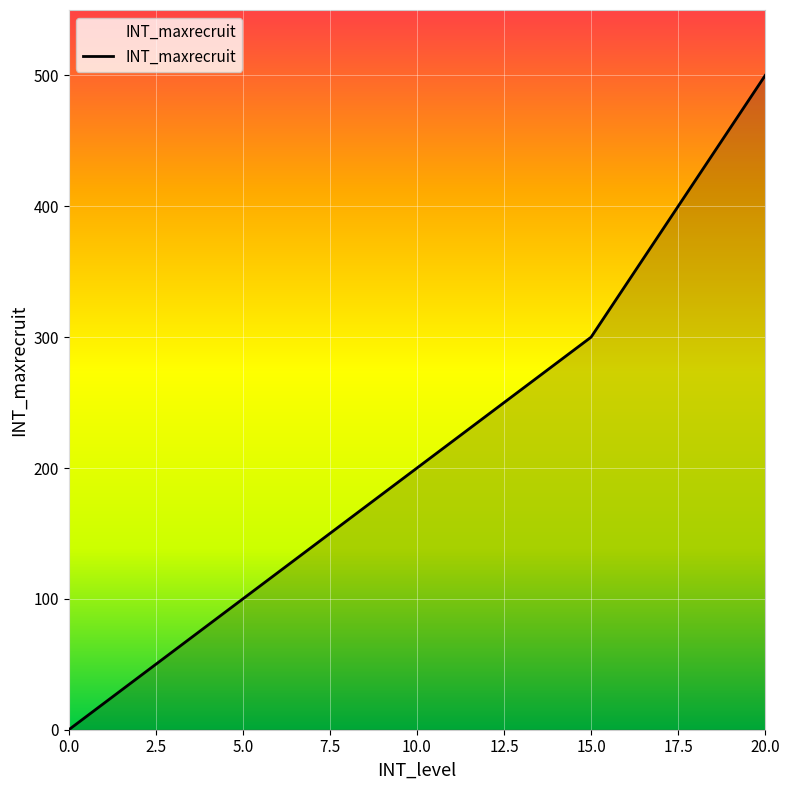

What is the greatest value displayed?

500